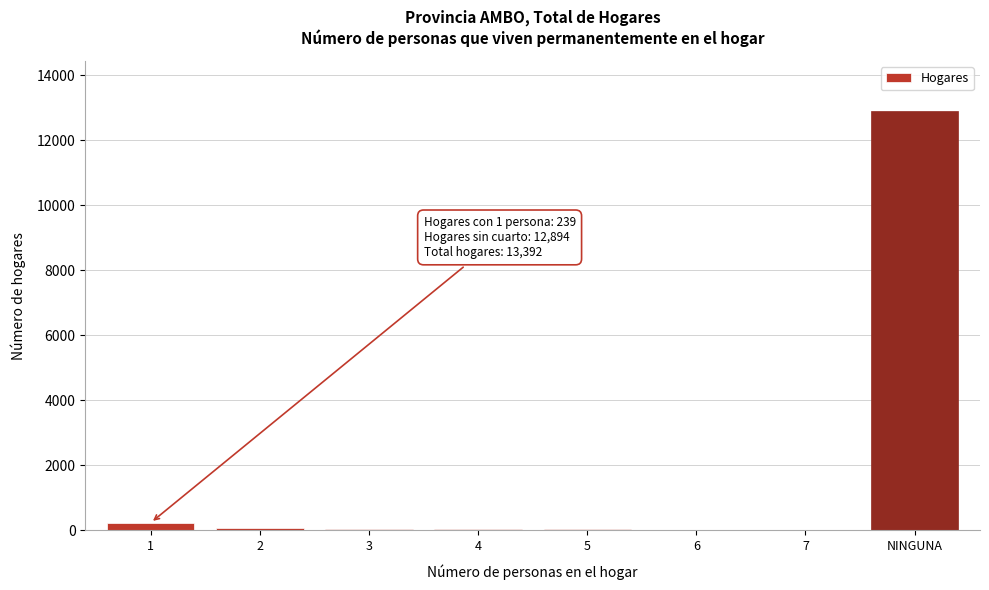

Which category has the highest value across all series?

NINGUNA